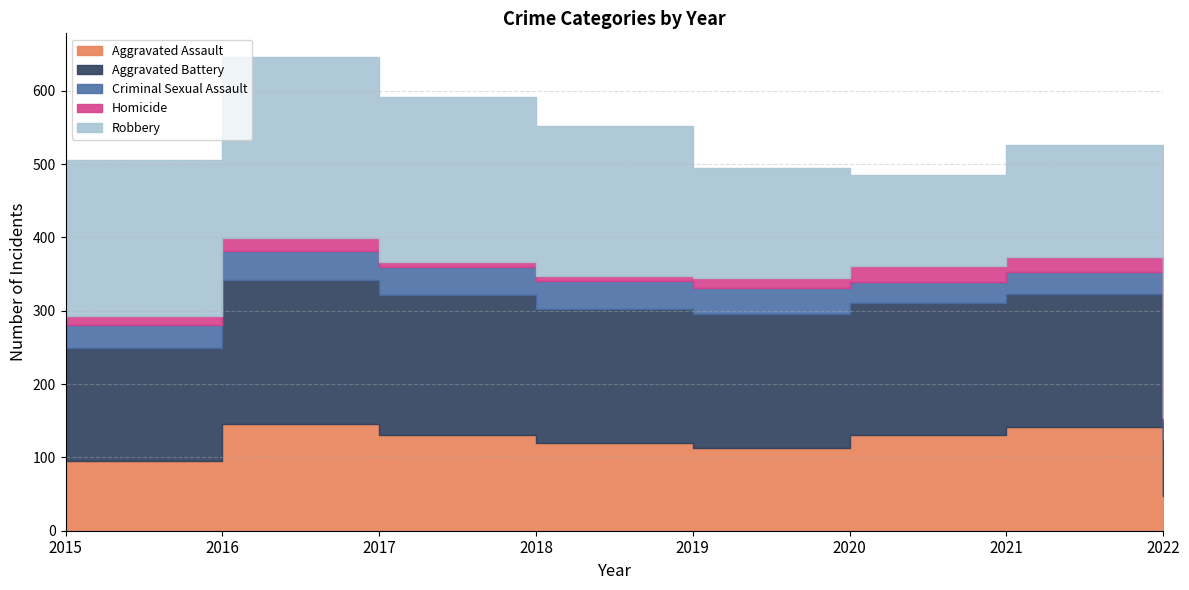

In Homicide, how many points are higher than both neighbors (excluding endpoints)?

2